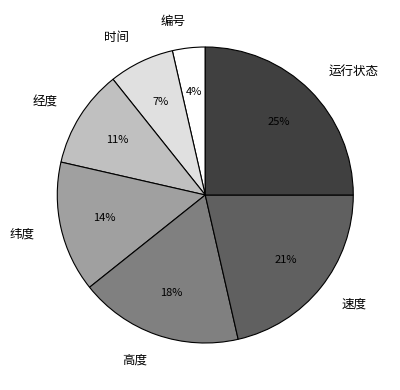

Between 时间 and 编号, which is larger?

时间